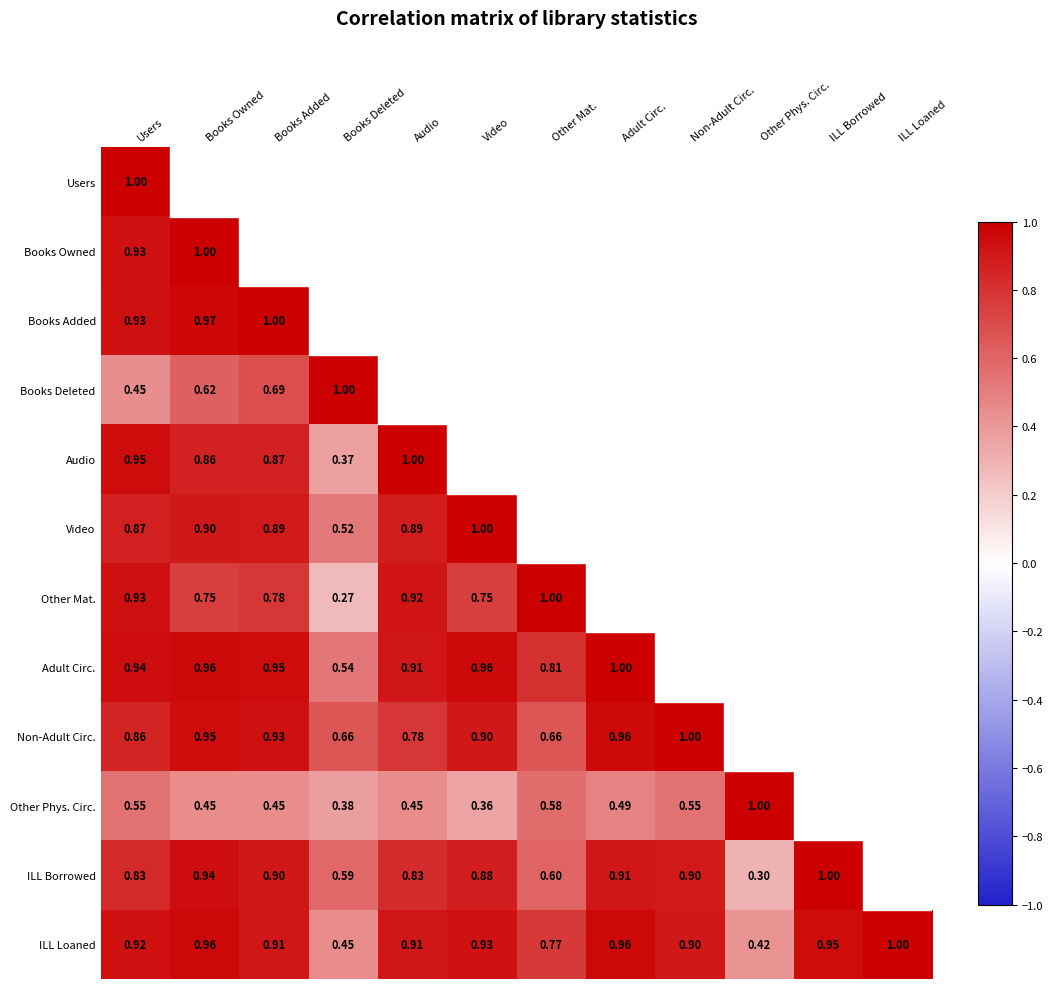

How many categories are shown in the chart?

12